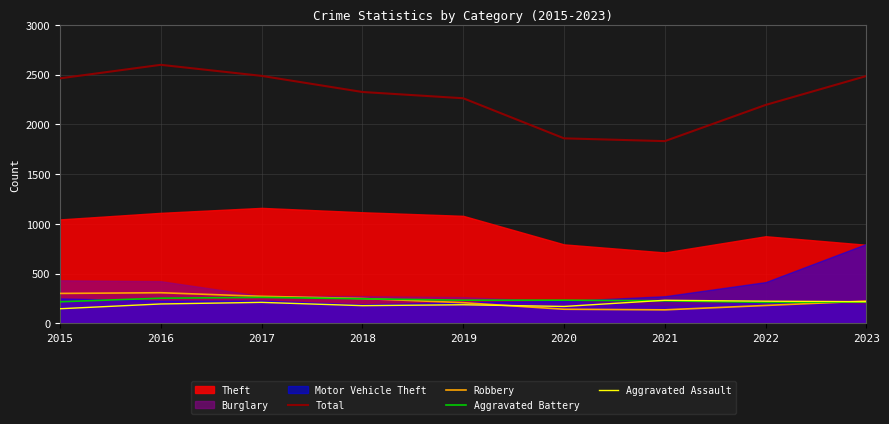

At which category is the sum across all series the highest?

2016